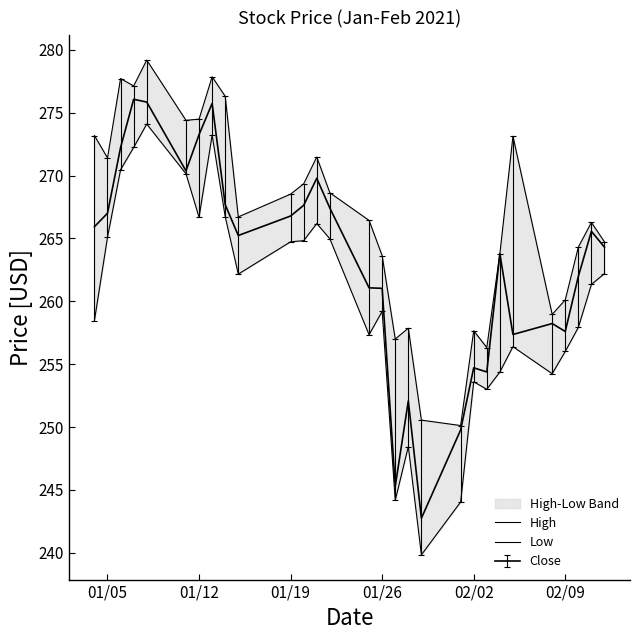

What is the lowest value of the High series?

250.1